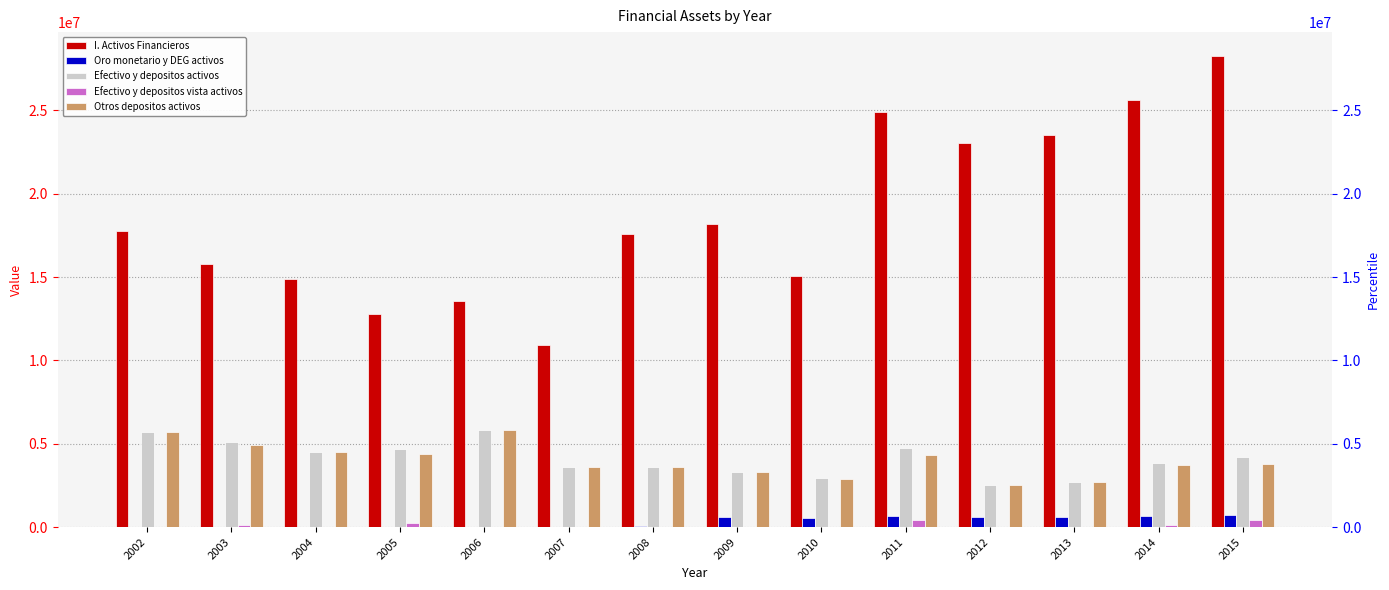

List the labels in order of I. Activos Financieros value, largest first.

2015, 2014, 2011, 2013, 2012, 2009, 2002, 2008, 2003, 2010, 2004, 2006, 2005, 2007